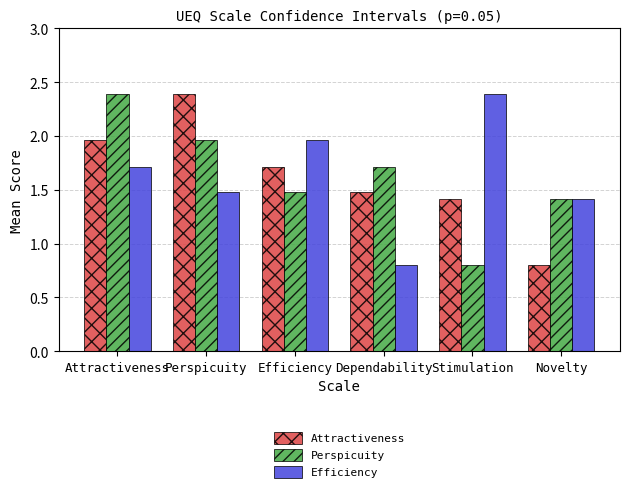

Between Attractiveness and Stimulation, which series saw the biggest shift?

Perspicuity